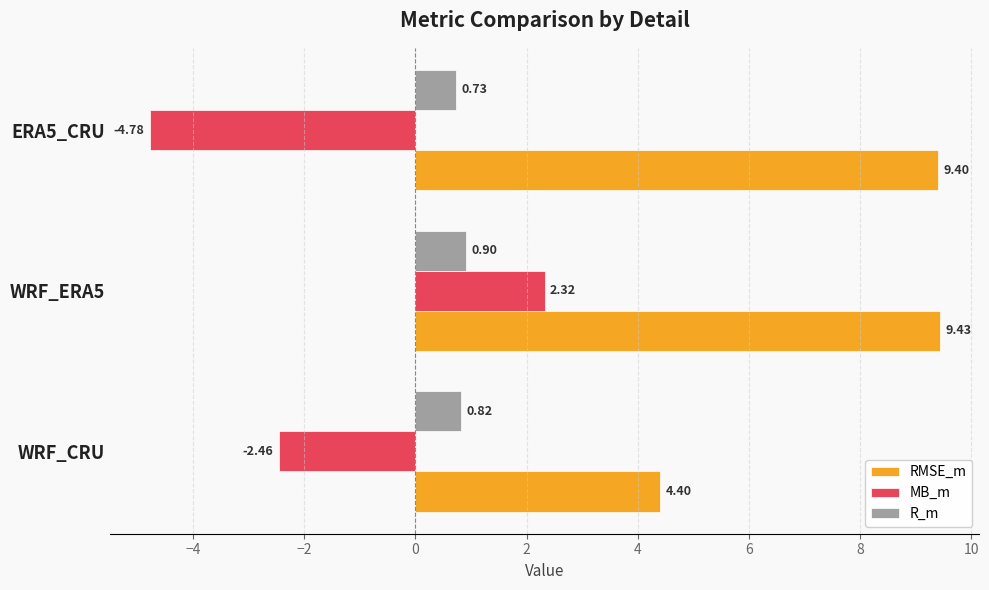

At which category is the sum across all series the highest?

WRF_ERA5